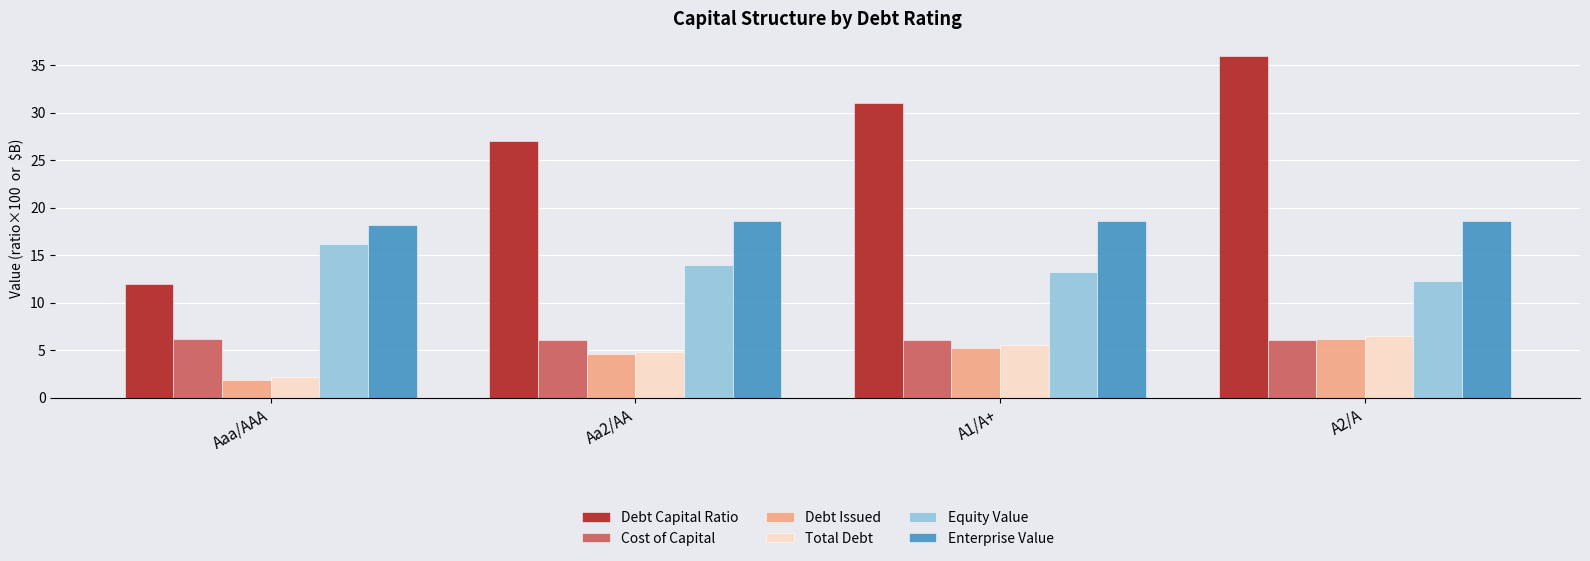

Is the value of Enterprise Value at Aaa/AAA greater than the value of Cost of Capital at A2/A?

Yes